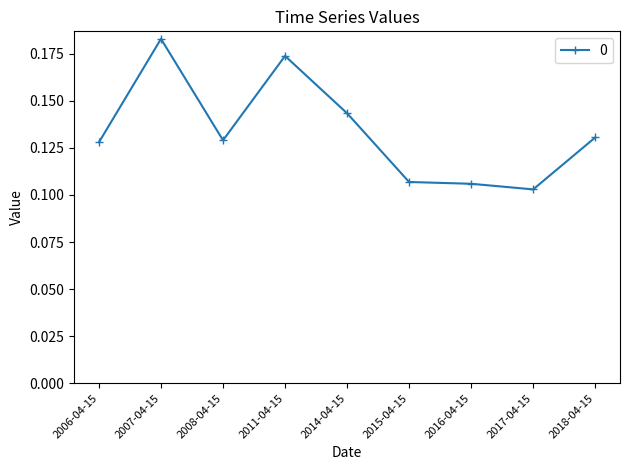

What is the label of the 8th point from the left?

2017-04-15